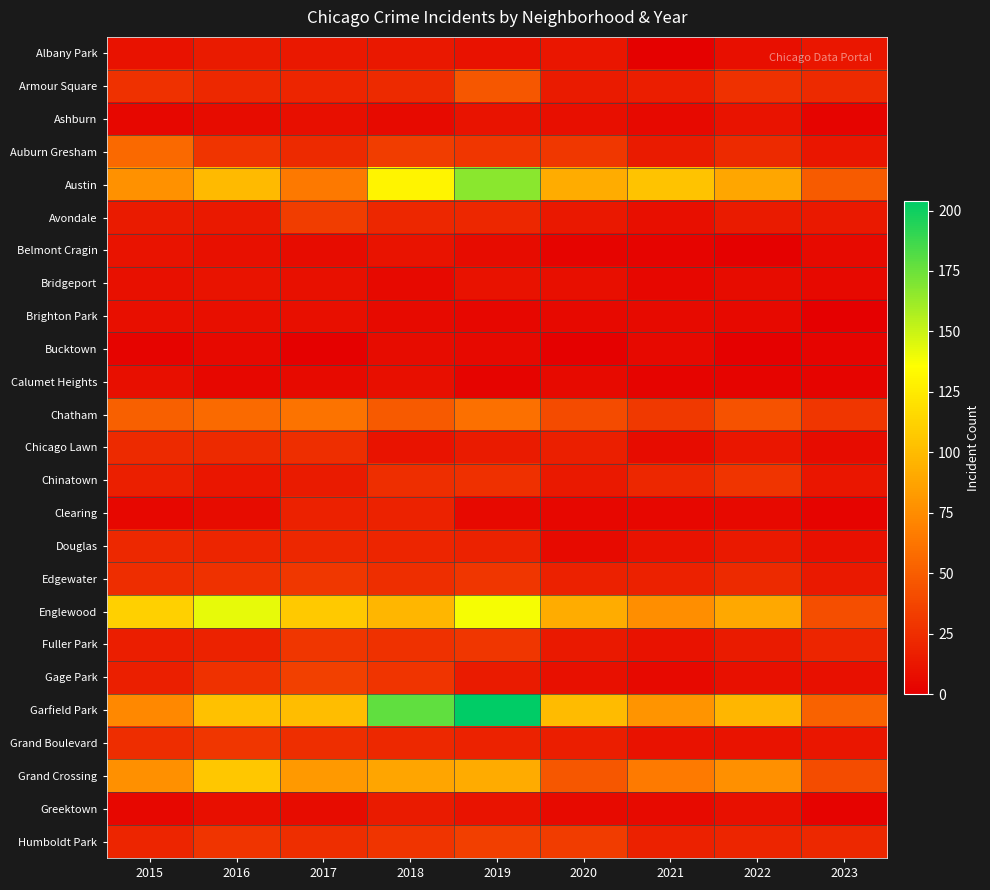

Which series changed the most between 2015 and 2021?

Auburn Gresham